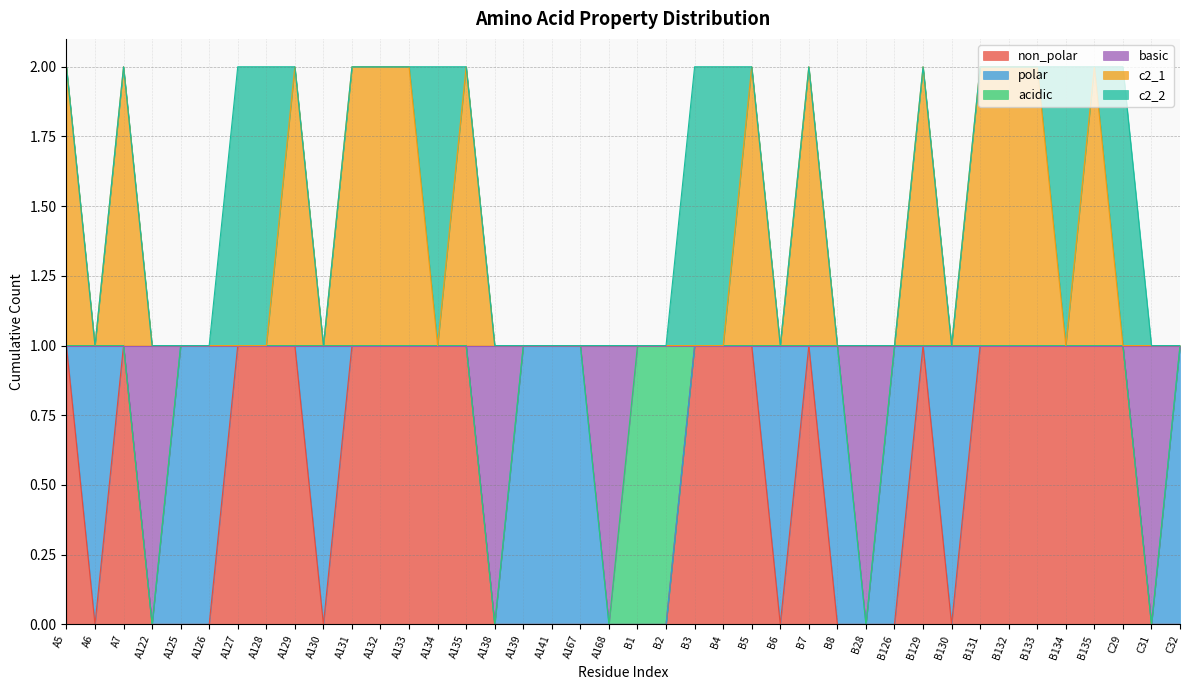

What is the spread (max minus min) of values at A131?

1